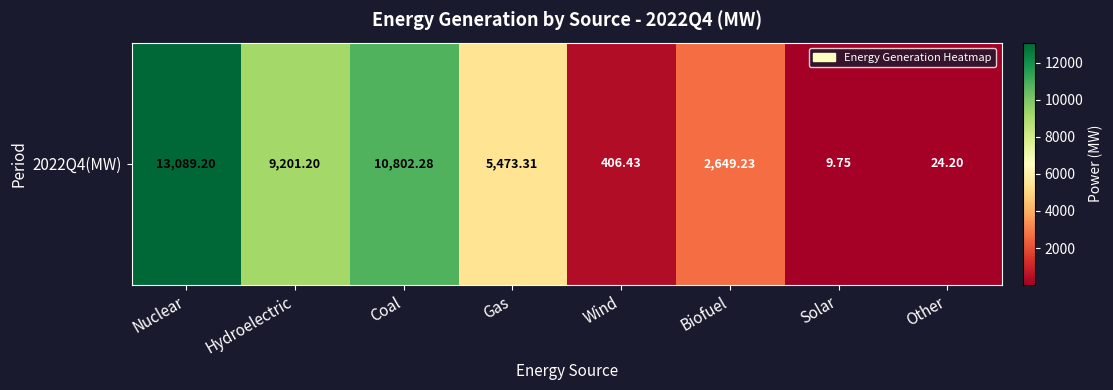

What is the approximate value at Nuclear?

13089.2